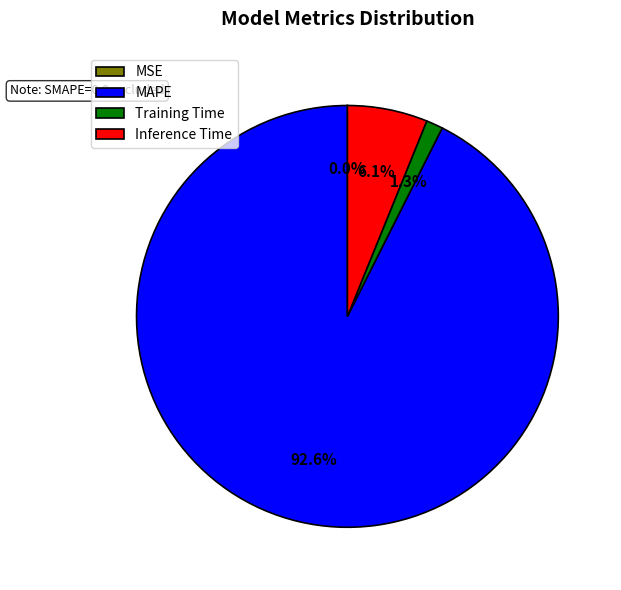

Which slice is the largest?

MAPE